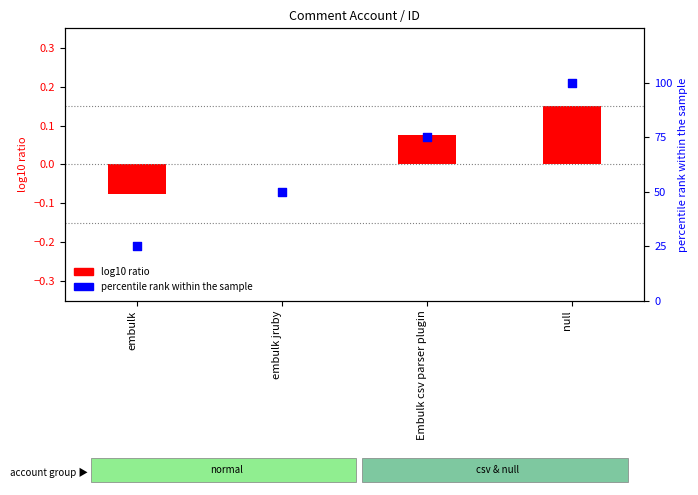

Which series has the largest total across all categories?

percentile rank within the sample